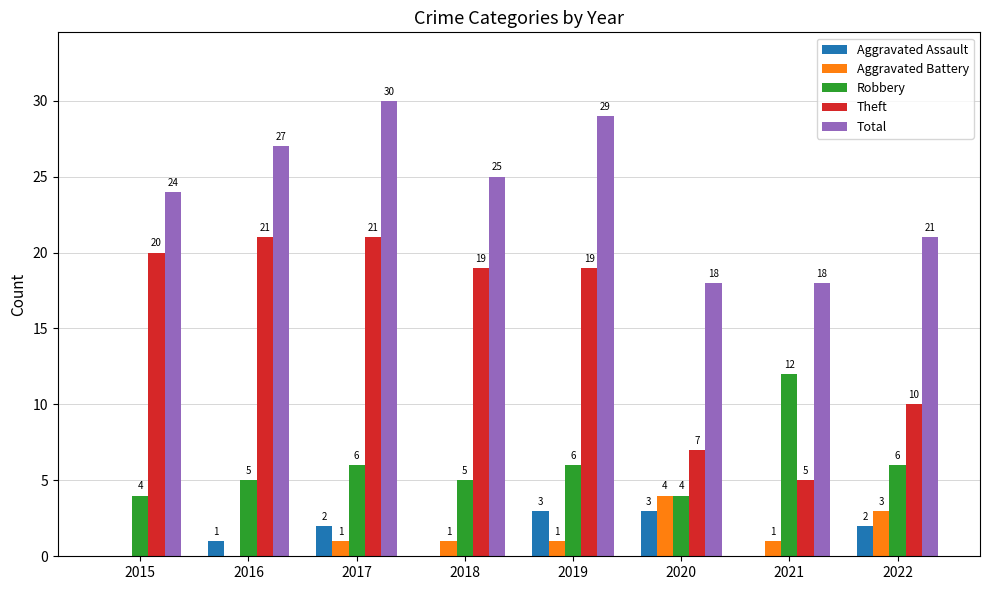

True or false: Aggravated Assault has a value of 2 at 2022.

True